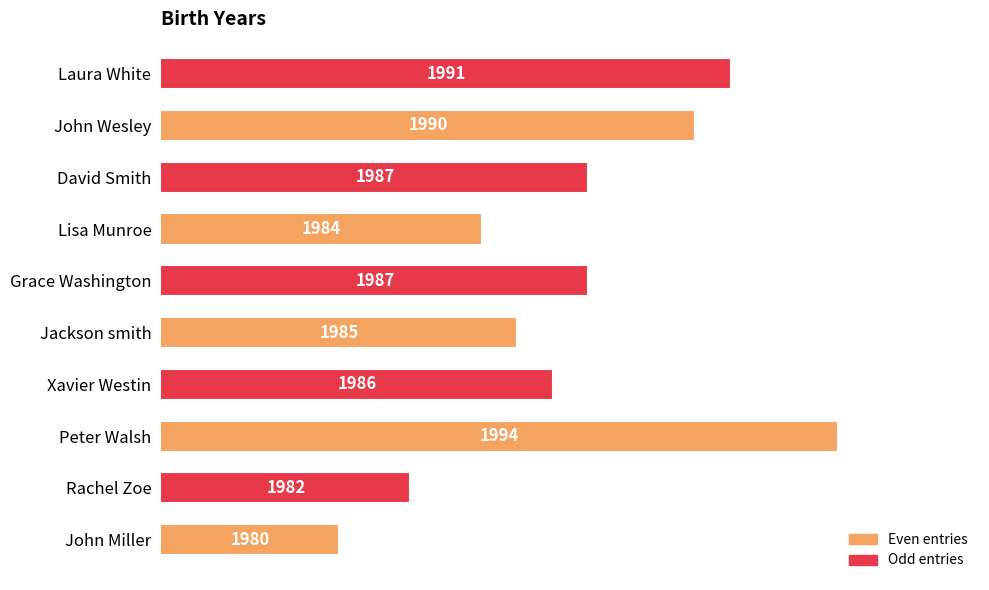

Which has a higher value, Jackson smith or Grace Washington?

Grace Washington